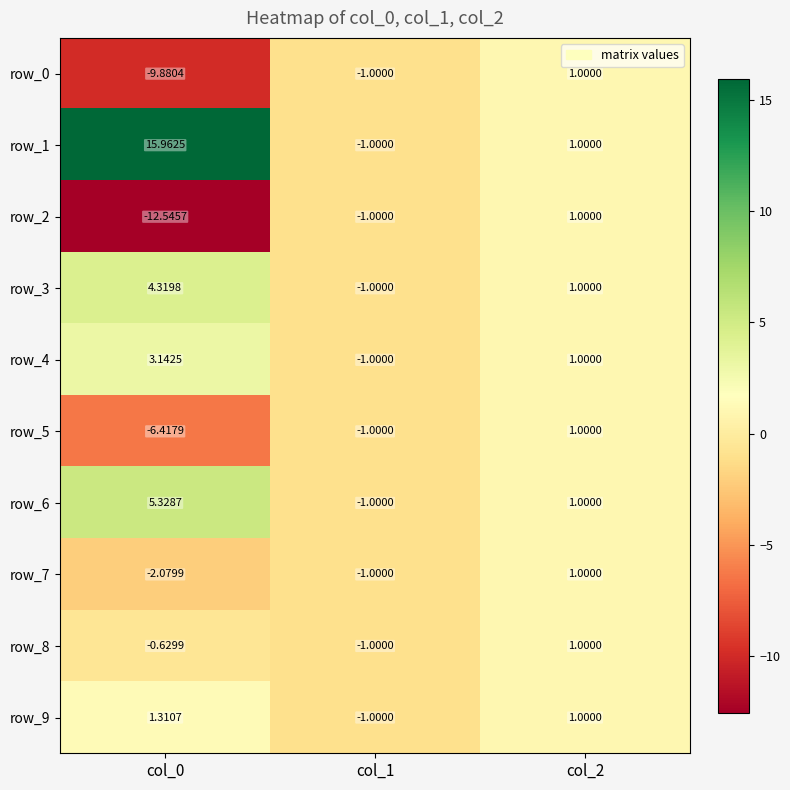

At which label does row_8 first exceed 0?

col_2